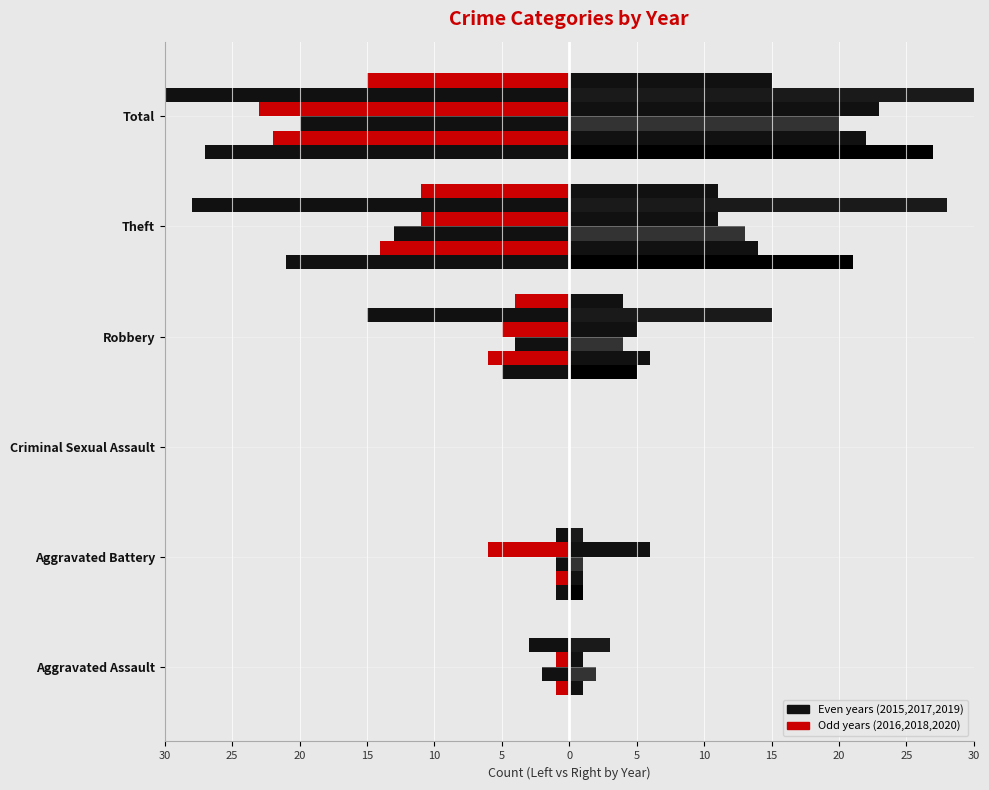

What is the label of the 6th bar from the right?

Aggravated Assault